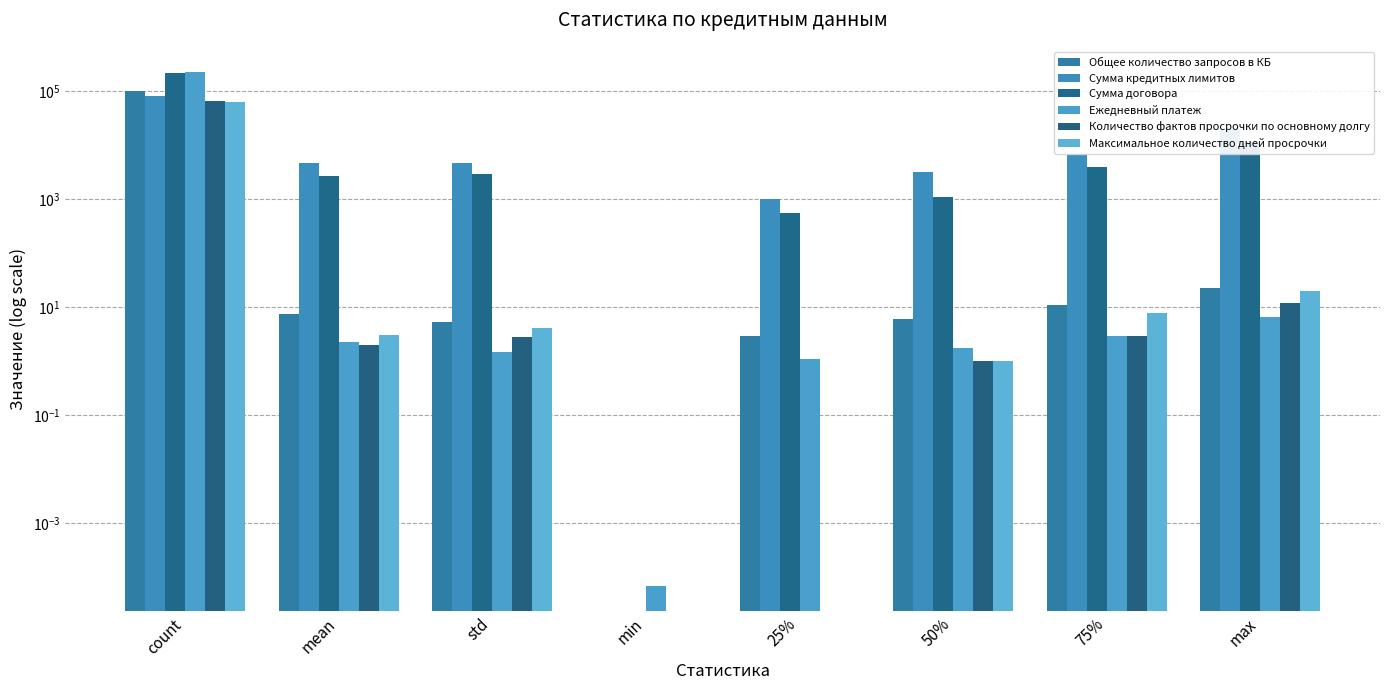

How many groups of bars are there?

8